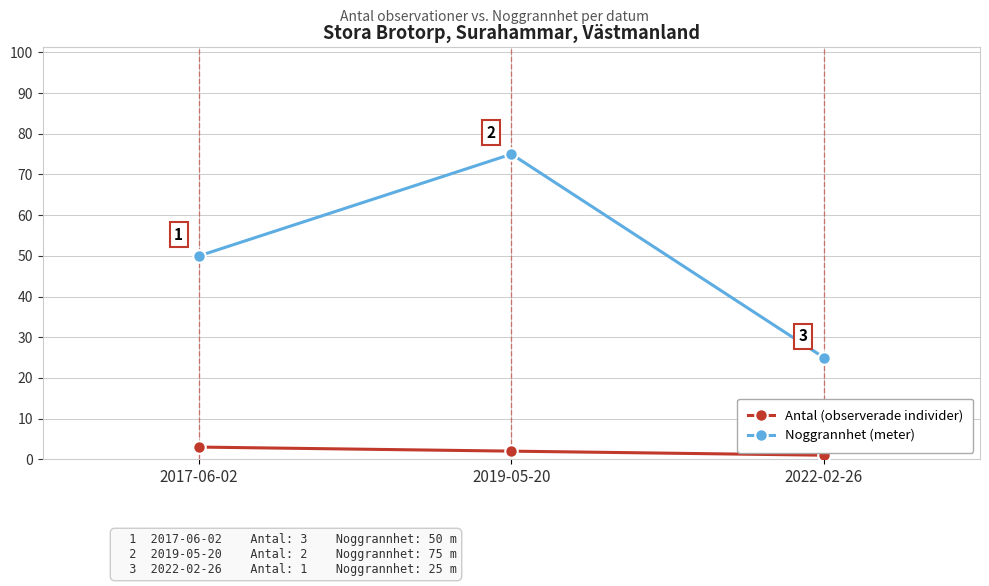

How many series are shown in this chart?

2